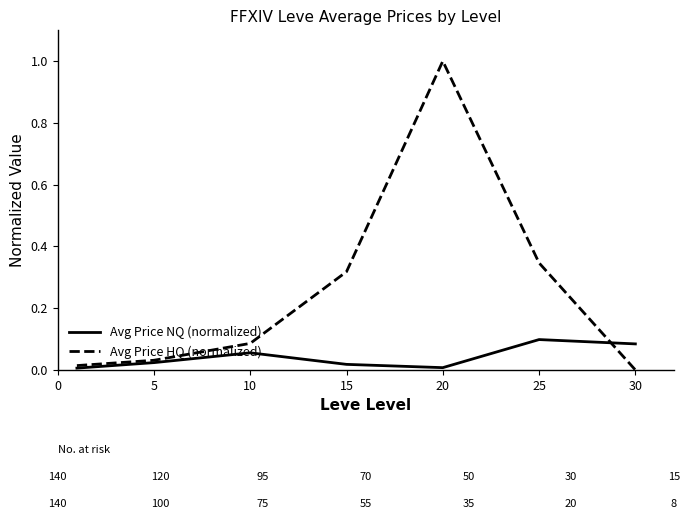

Rank the series by their maximum value, from lowest to highest.

Avg Price NQ (normalized), Avg Price HQ (normalized)